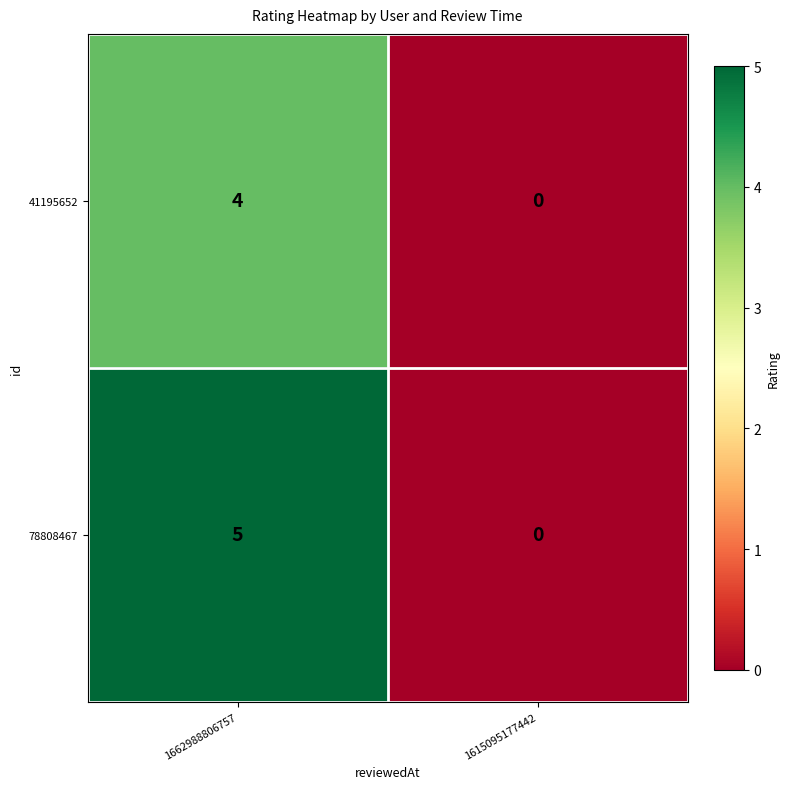

List the series in order of their peak value, lowest first.

41195652, 78808467